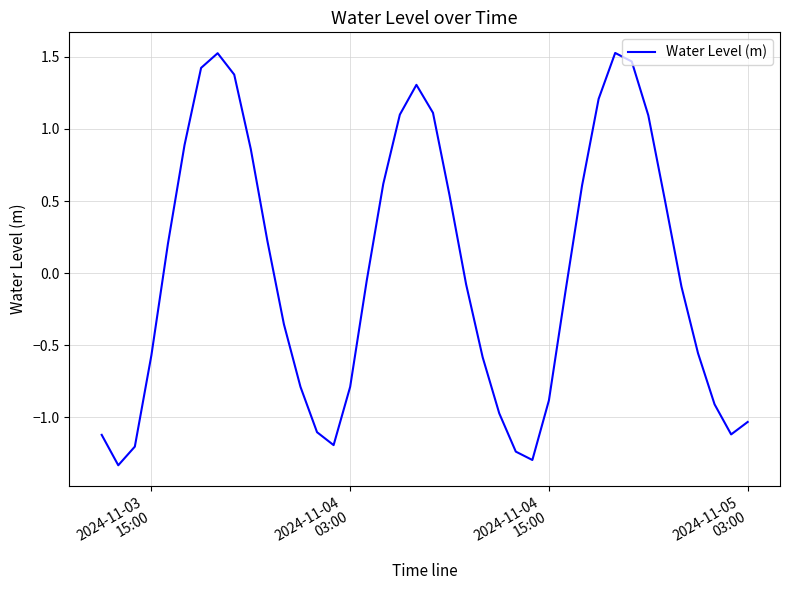

What is the greatest value displayed?

1.5